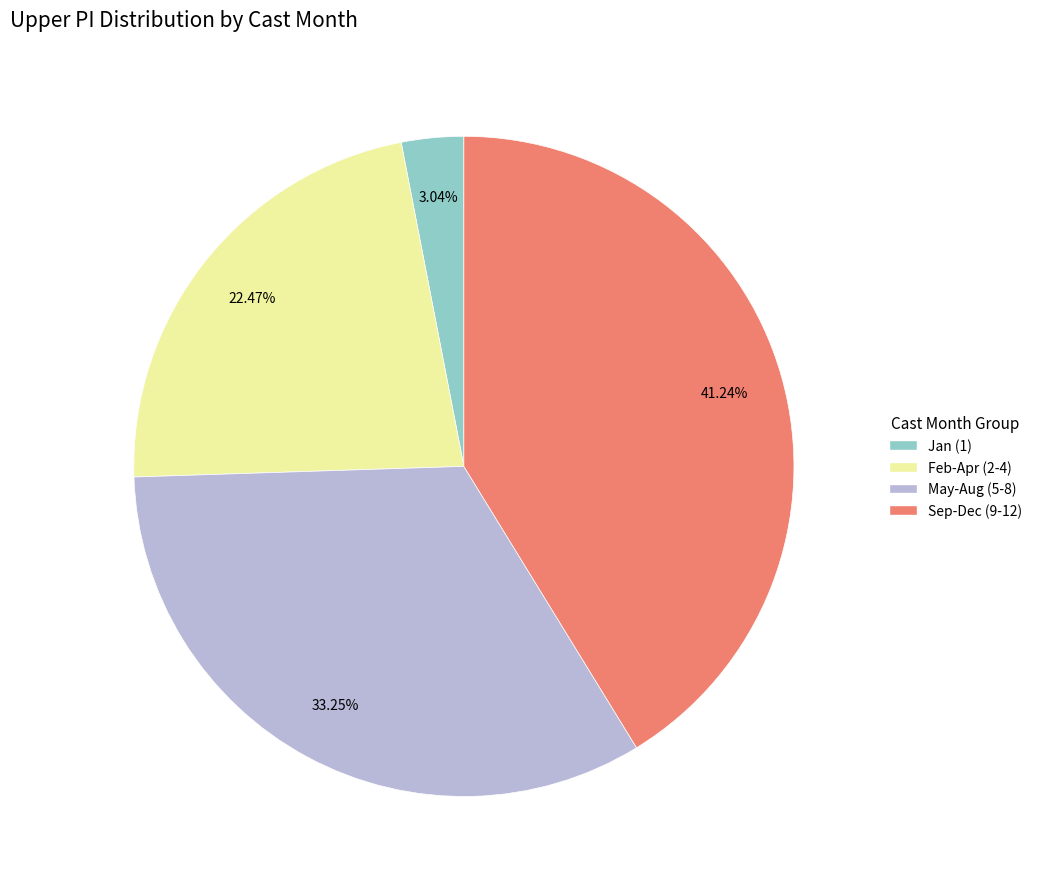

Does Feb-Apr (2-4) account for over 50% of the chart?

No